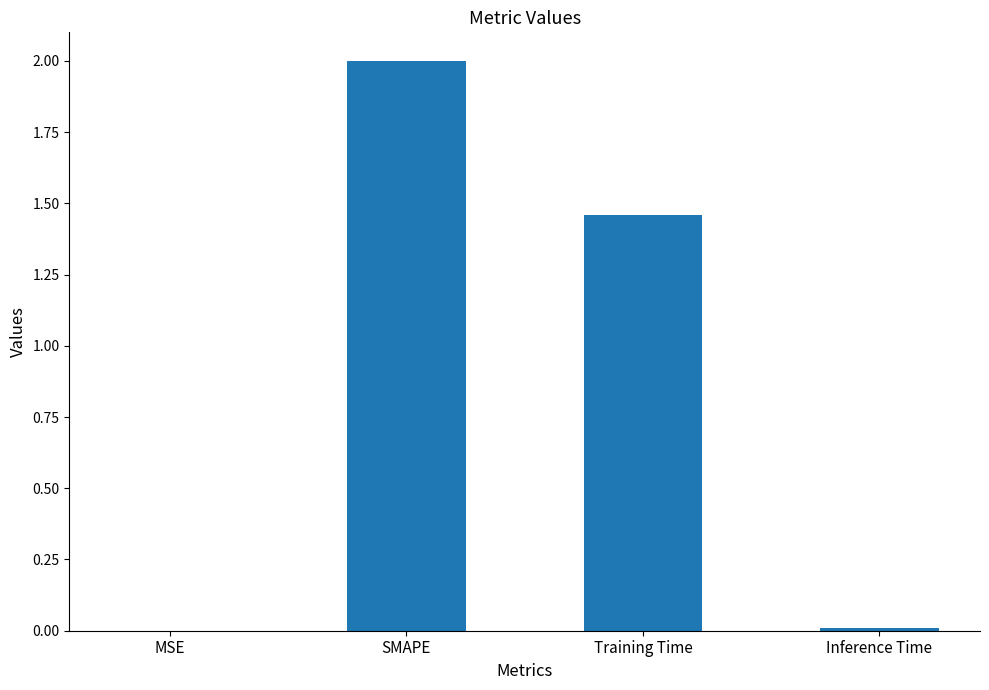

The chart shows a value of 2.0 at SMAPE. True or false?

True